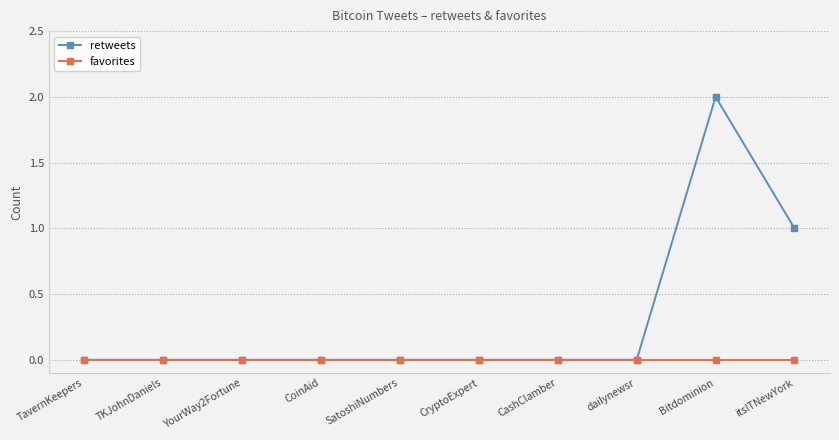

Which category has the highest value across all series?

Bitdominion